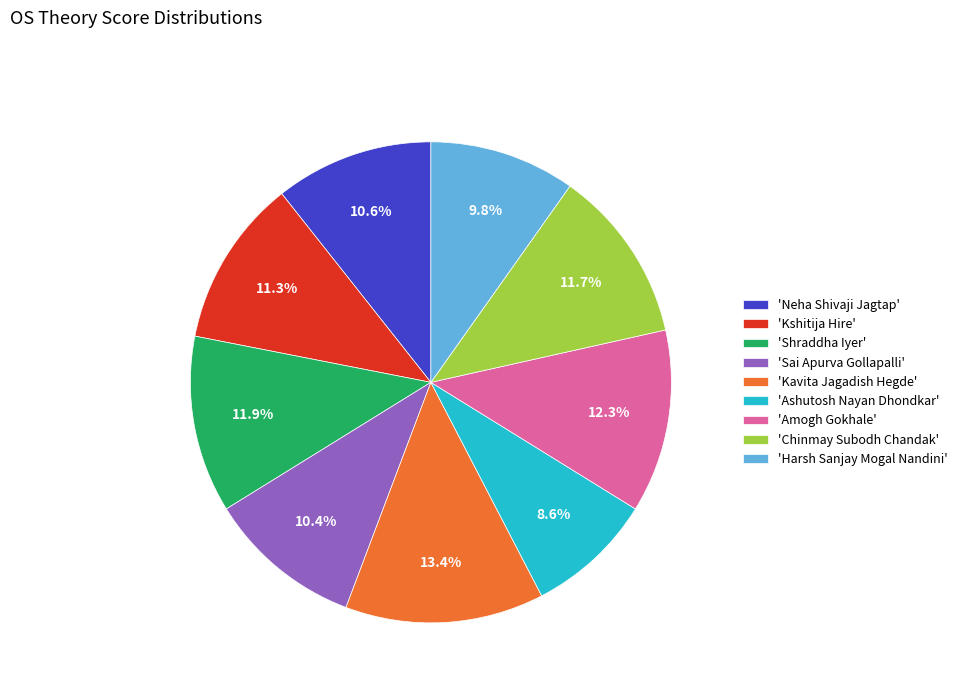

Is there any slice that represents more than half of the pie?

No